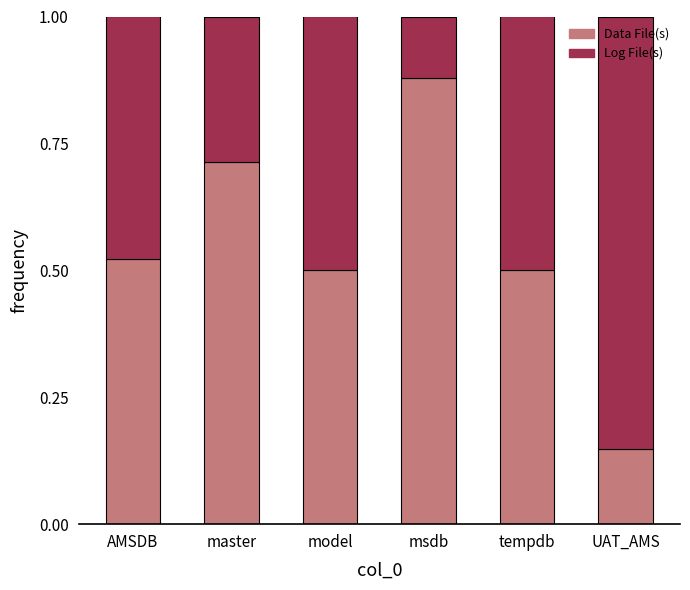

Is it true that Data File(s) equals 0.4 at master?

False